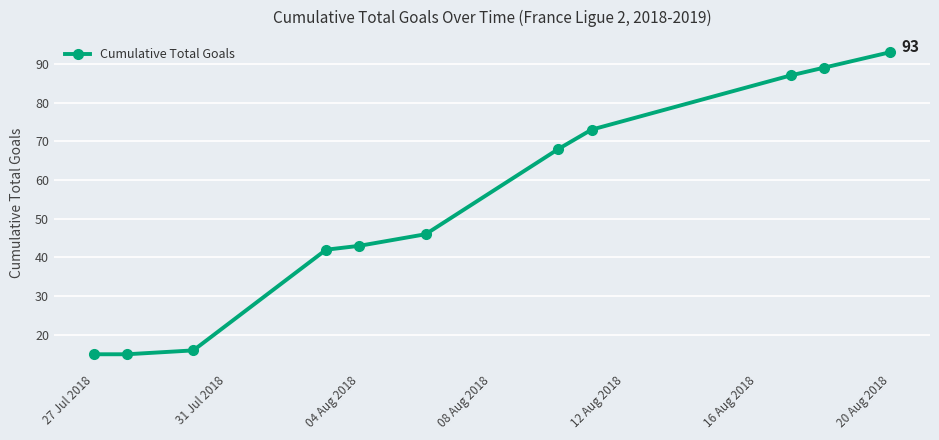

What is the value of the 11th point from the left?

93